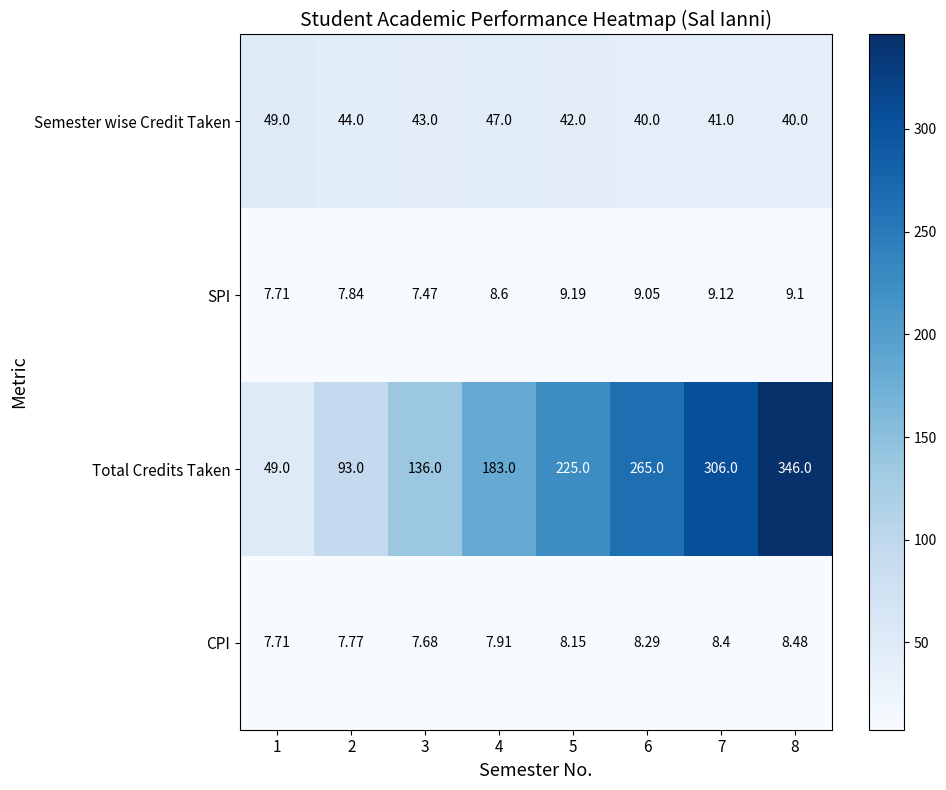

Which series changed the most between 7 and 8?

Total Credits Taken